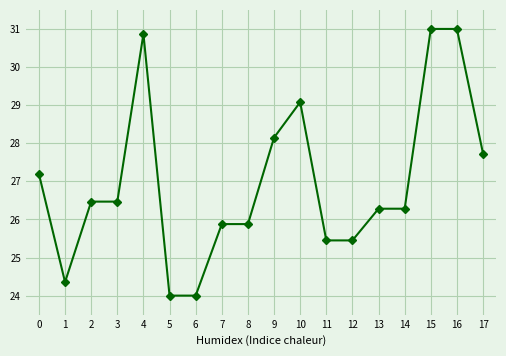

What is the difference between the maximum and minimum values?

7.0